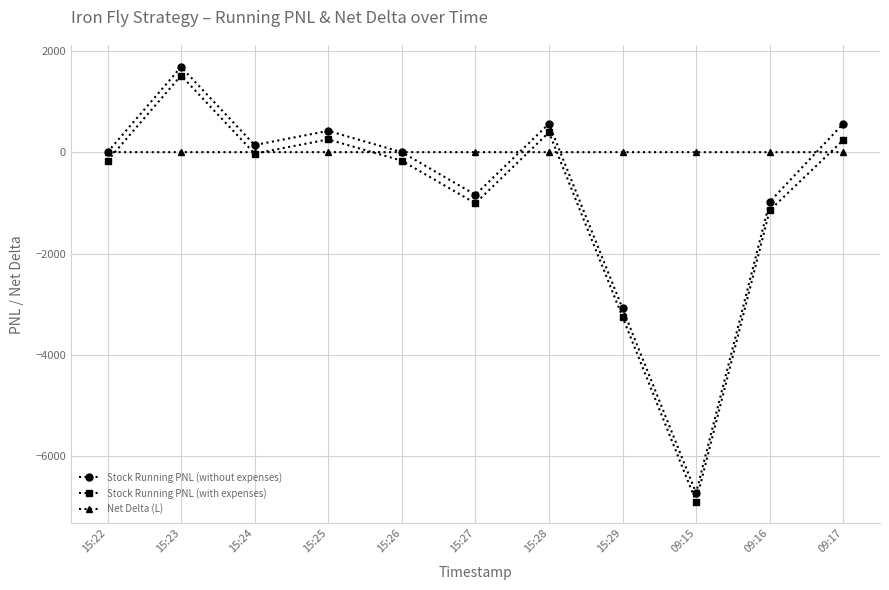

Between 15:27 and 09:17, which series saw the biggest shift?

Stock Running PNL (without expenses)